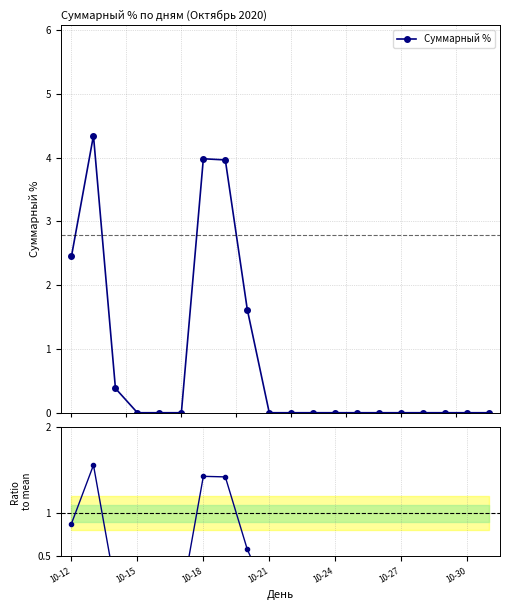

True or false: Суммарный % has more than 1 interior local peaks.

True